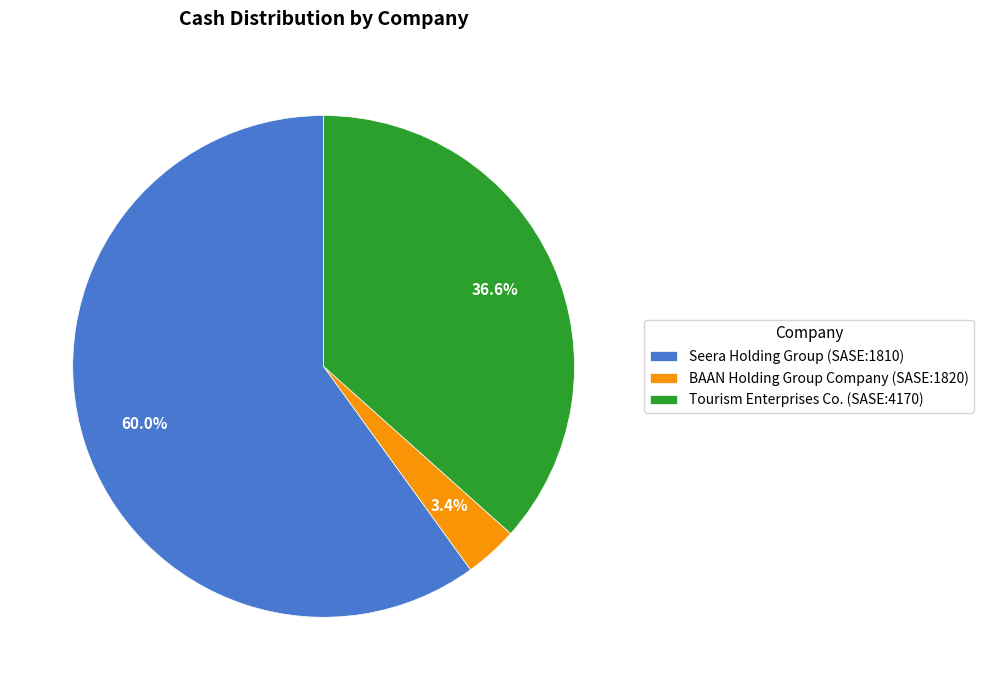

How many slices are in this pie chart?

3